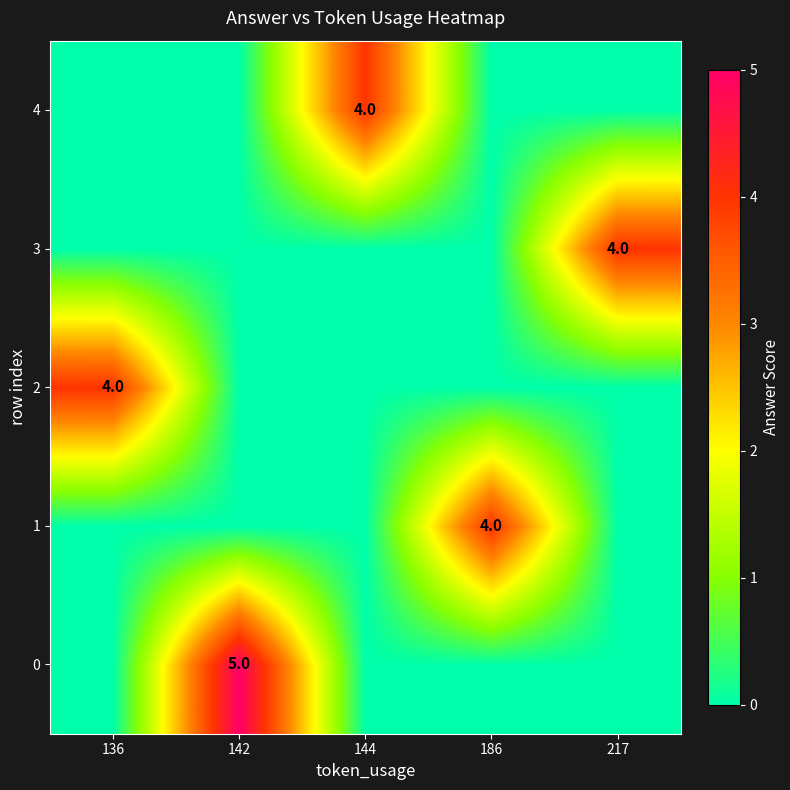

True or false: 1 has a value of 7 at 186.

False